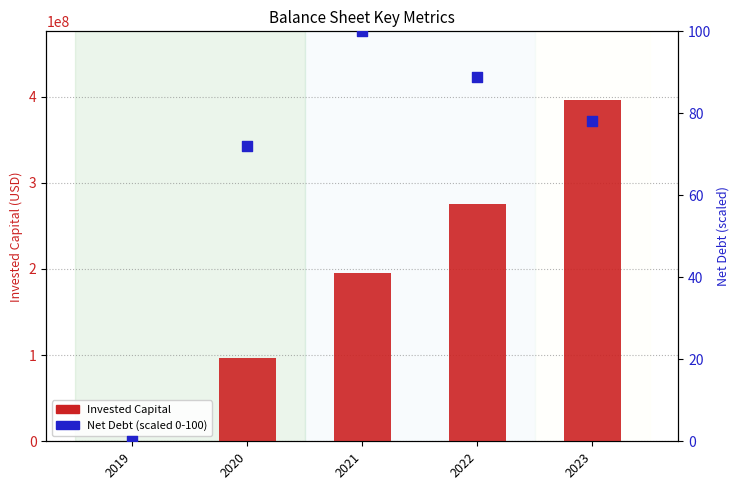

What are all the series names shown in the legend?

Invested Capital, Net Debt (scaled 0-100)